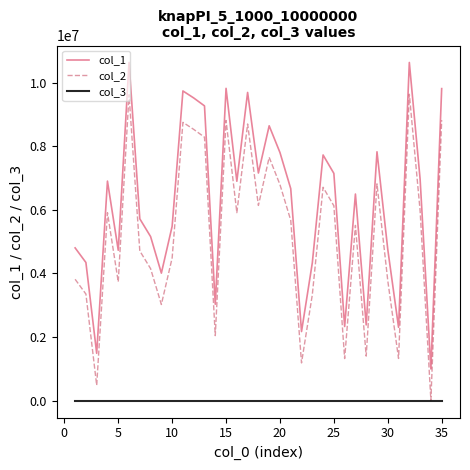

What is the difference between the maximum and minimum values in the col_1 series?

9637453